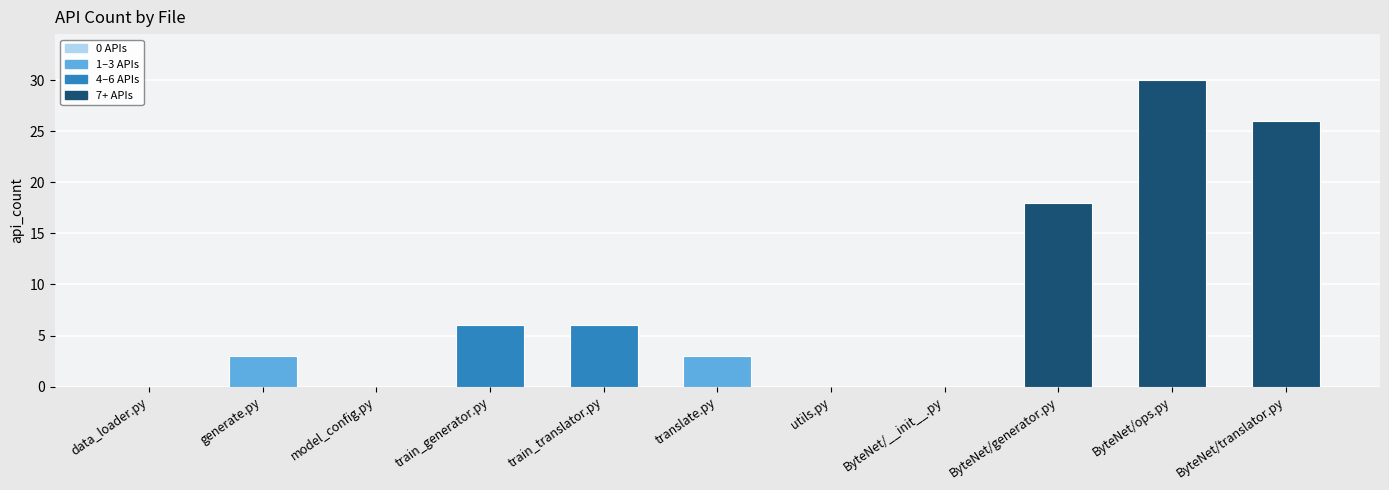

How many distinct data groups are displayed?

1